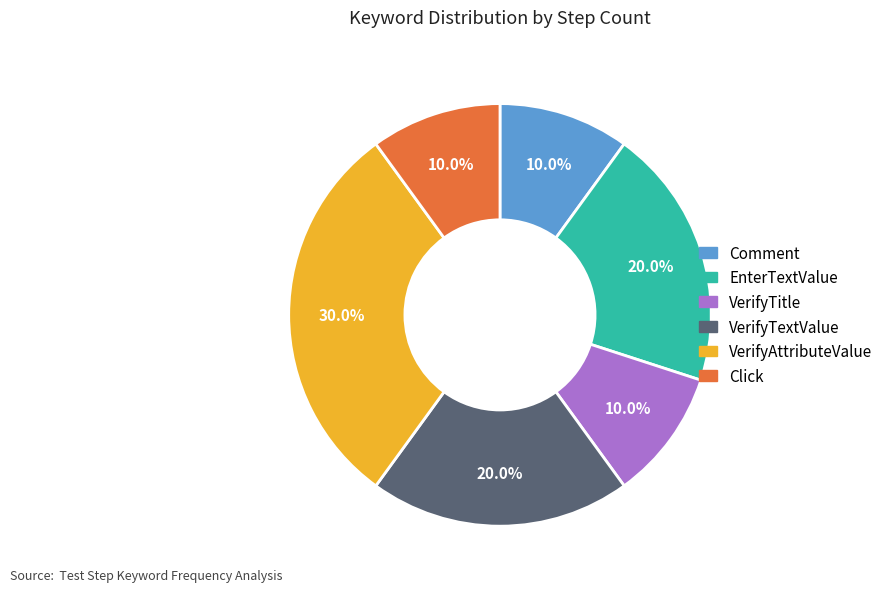

How many slices are in this pie chart?

6